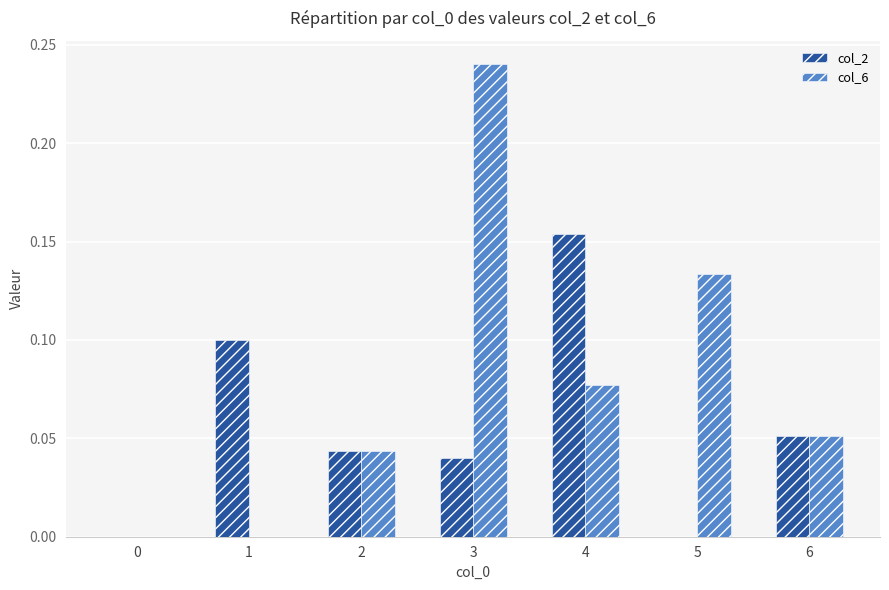

What are all the series names shown in the legend?

col_2, col_6